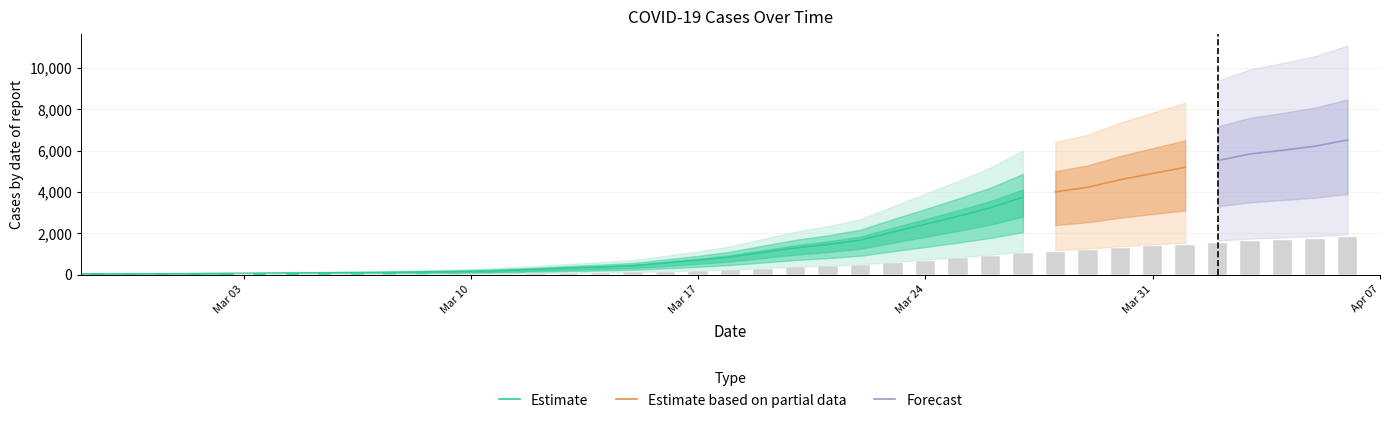

What is the label of the 14th bar from the left?

2020-03-11